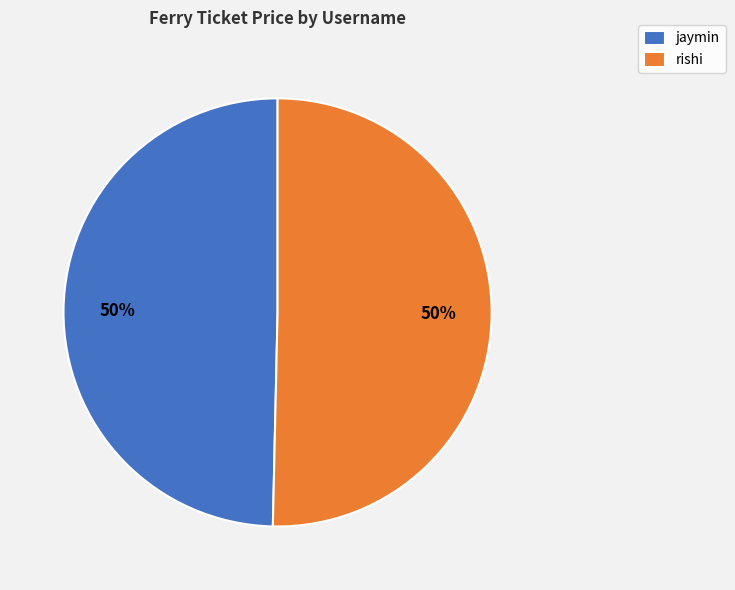

The rishi slice represents 50% of the pie. True or false?

True